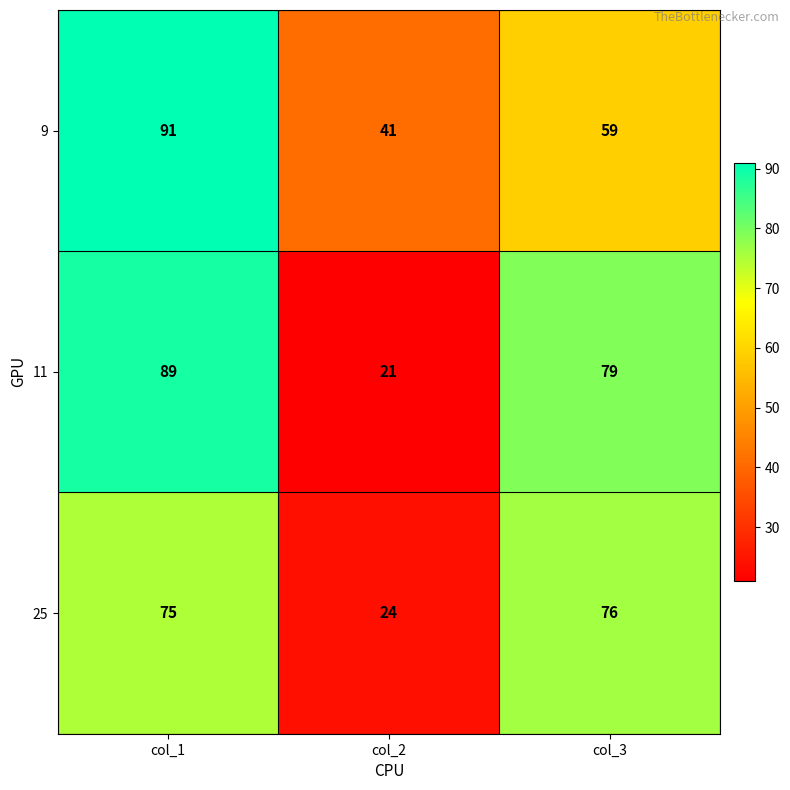

Read the 9 value at col_3, to the nearest 10.

60